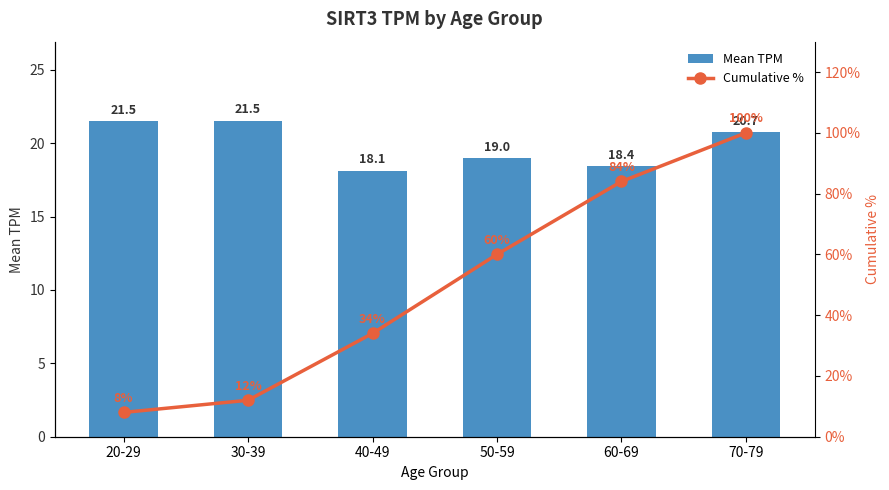

What is the sum of the Mean TPM values at 60-69 and 30-39?

39.9